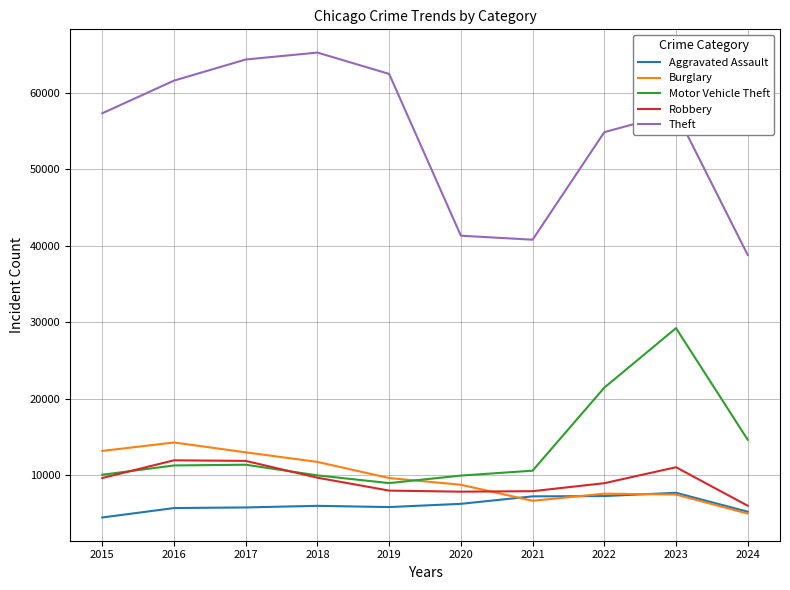

Which series has the widest spread of values?

Theft